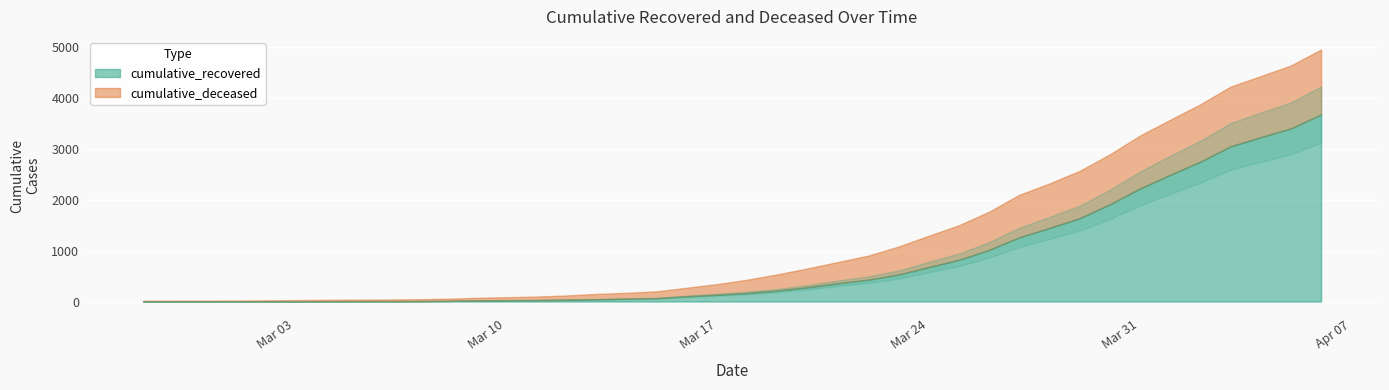

How many data points in cumulative_recovered are above 168?

19